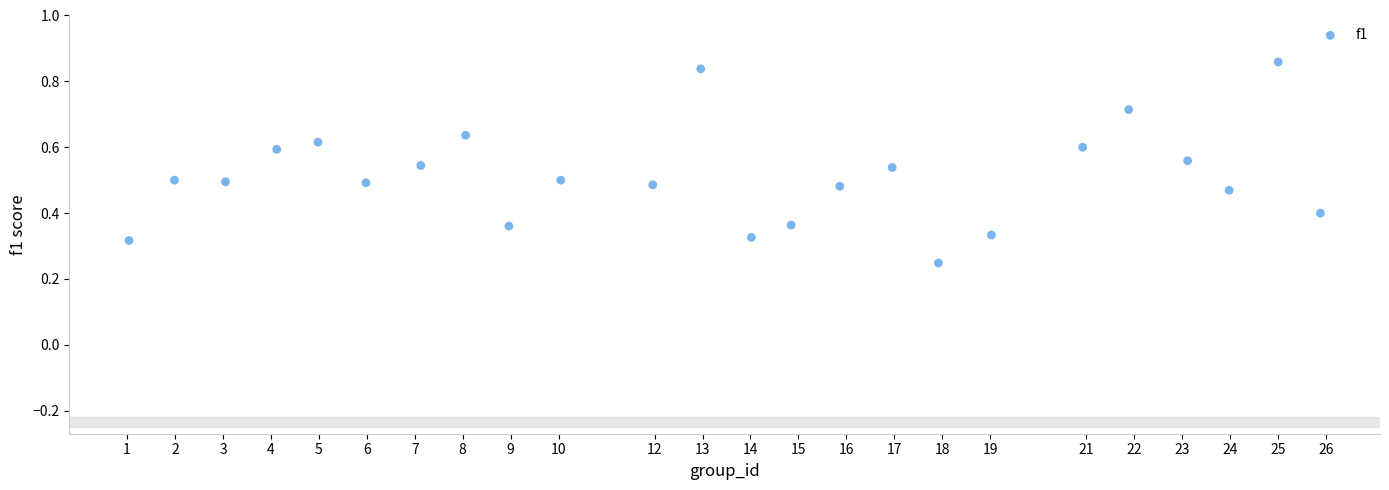

What is the range of X values (max minus min)?

24.8